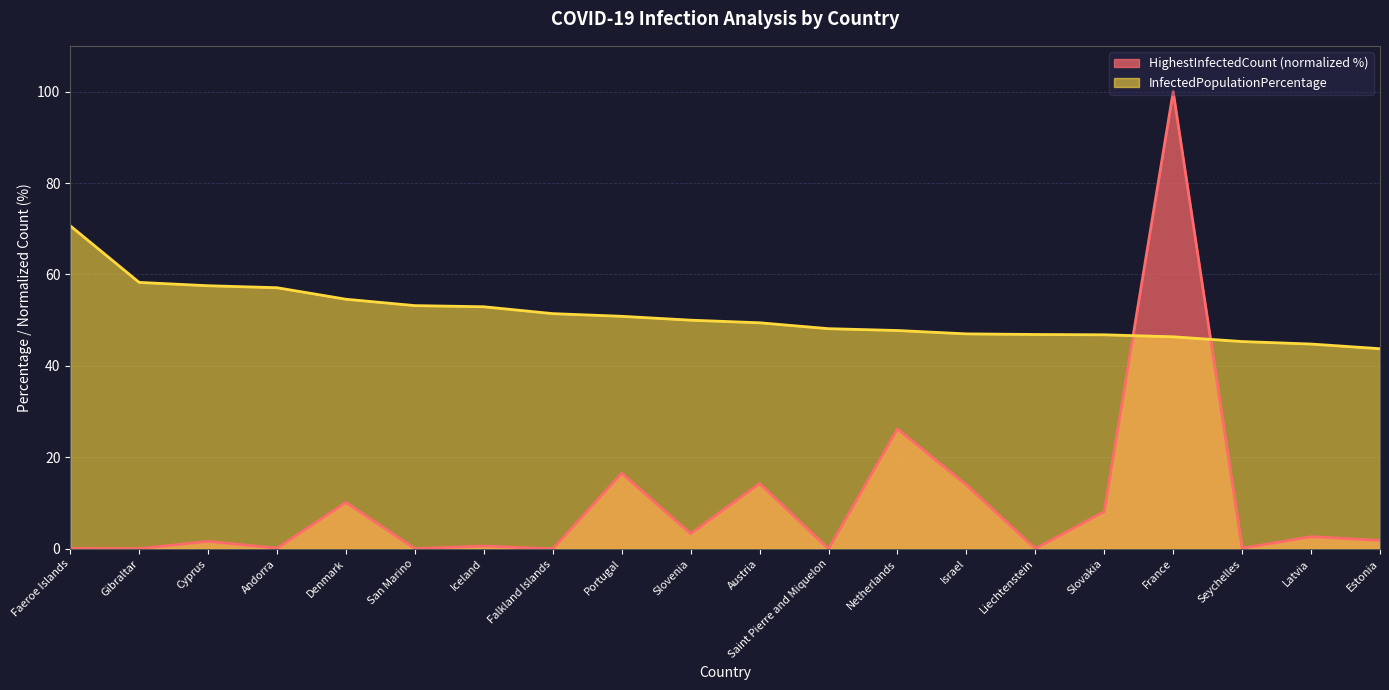

What value does the HighestInfectedCount series have at Slovenia?

3.3